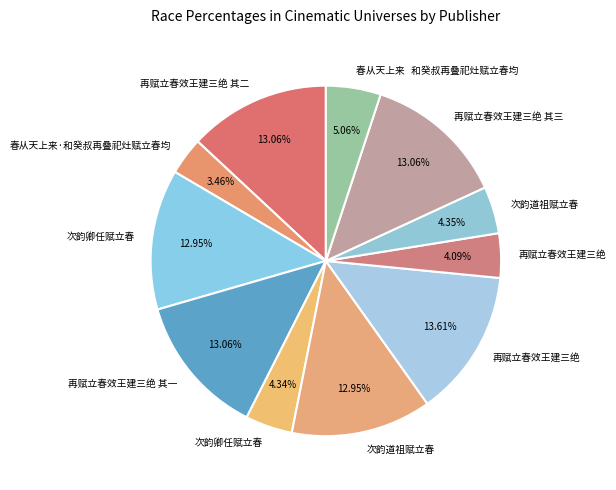

What is the largest slice in the pie chart?

再赋立春效王建三绝